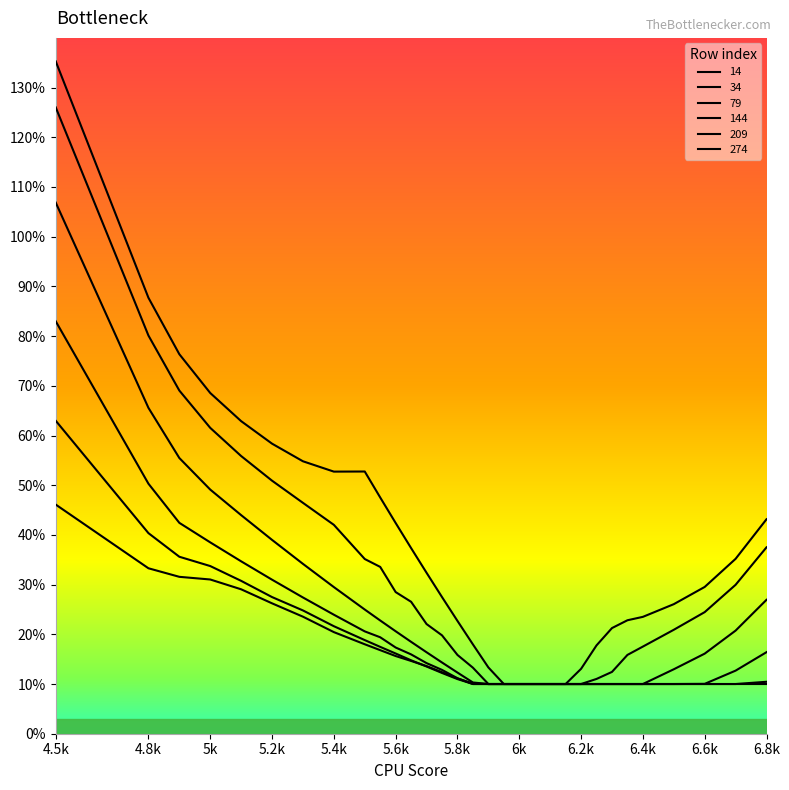

True or false: 144 and 34 cross at least once.

False